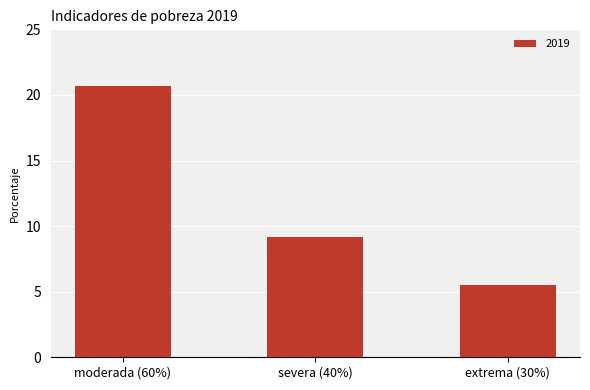

Which has a higher value, severa (40%) or extrema (30%)?

severa (40%)